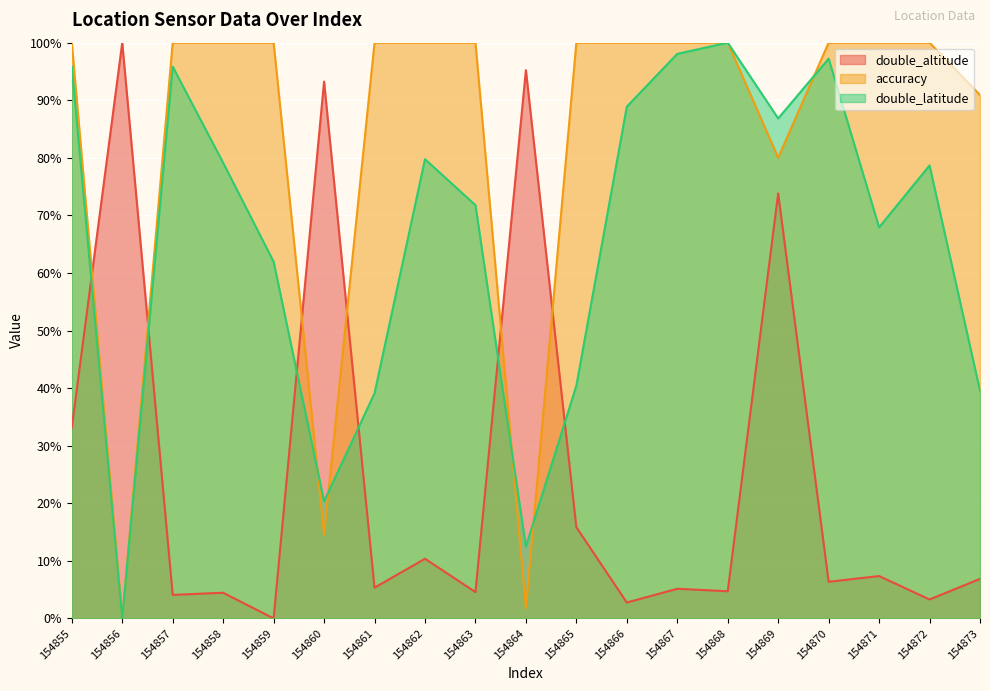

Between which two adjacent categories do accuracy and double_altitude first intersect?

154855 and 154856